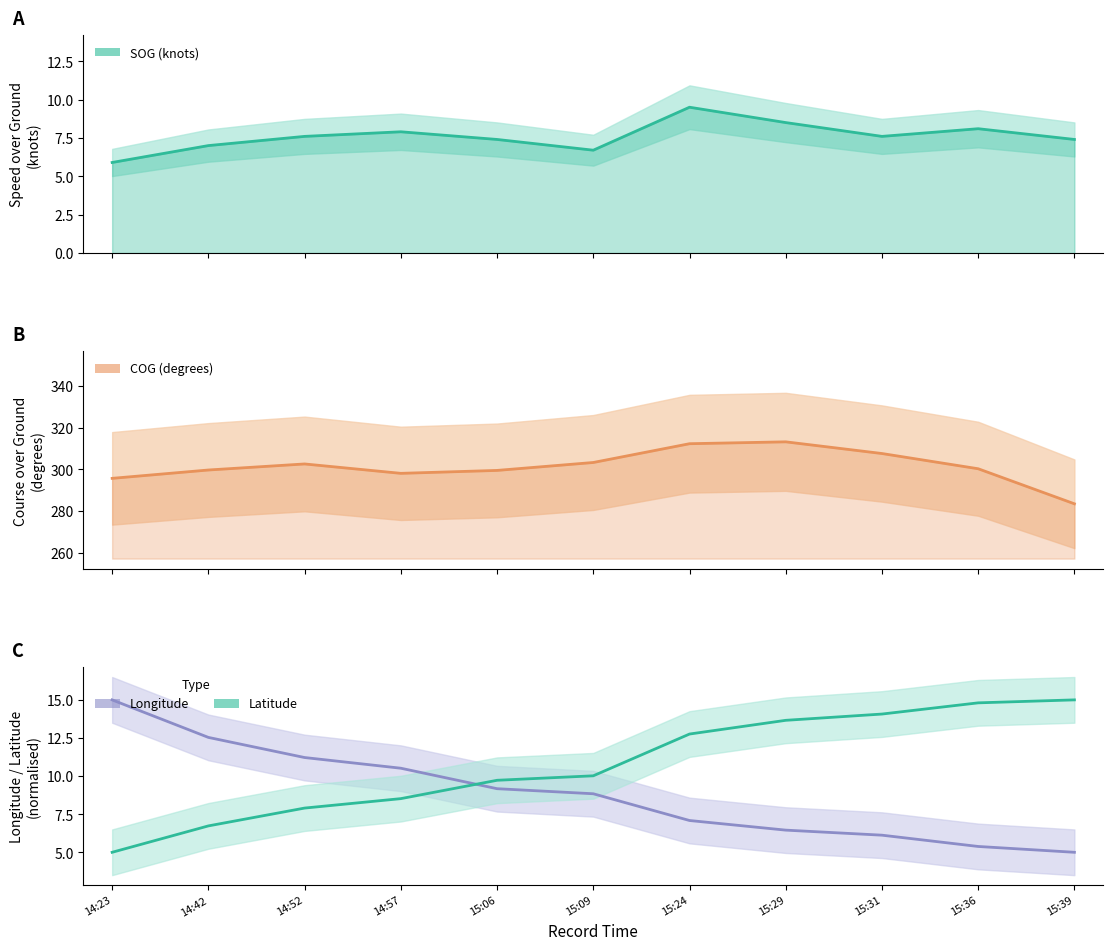

The value of Longitude (norm) at 15:39 is 7.6. True or false?

False